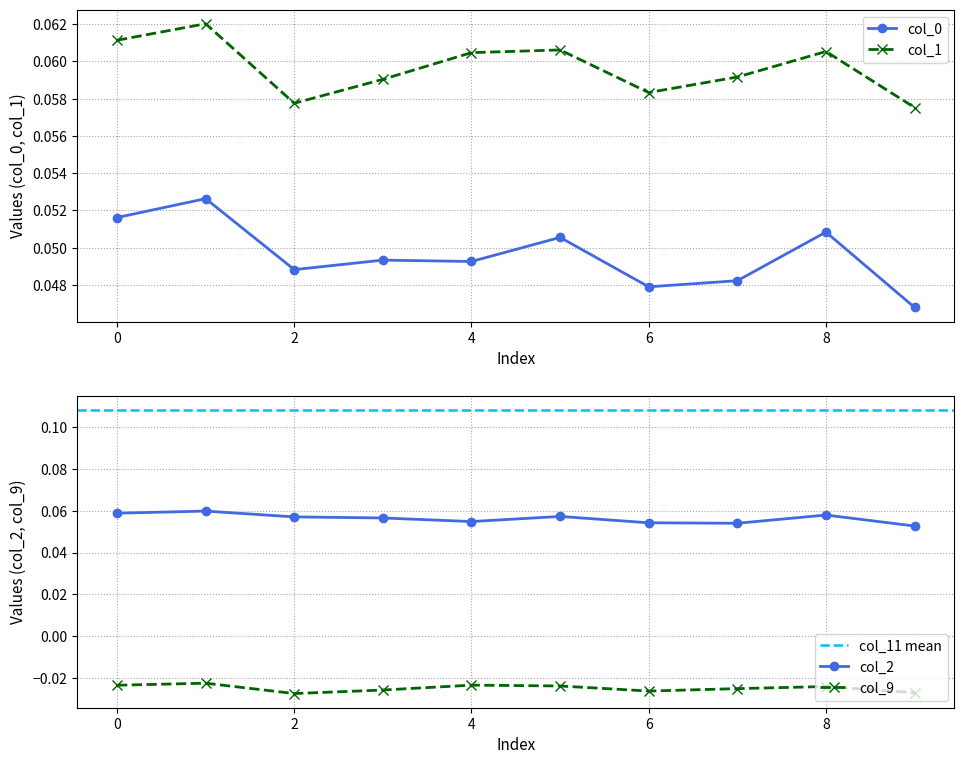

At how many categories does at least one series exceed 0?

10